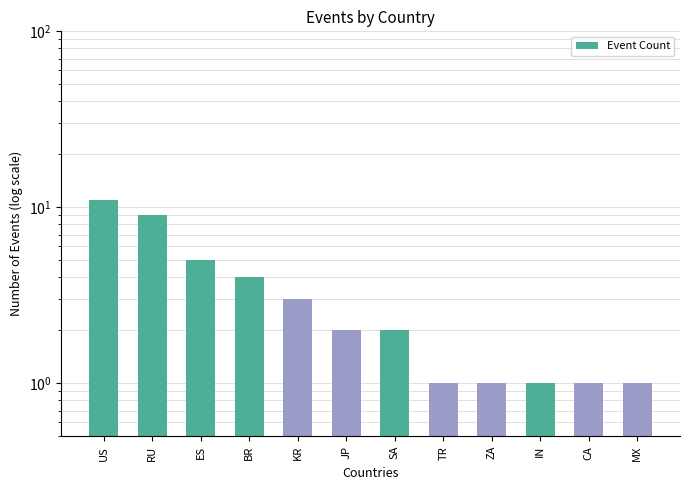

What is the label of the 3rd bar from the left?

ES